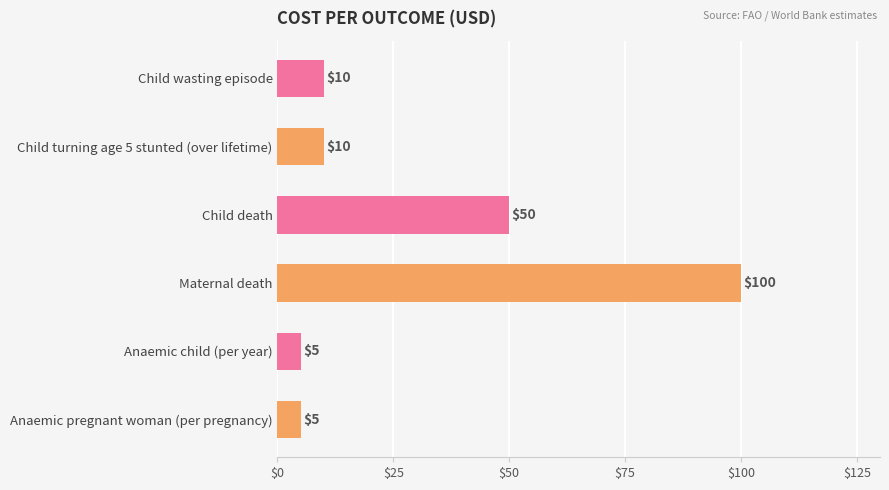

What is the minimum value shown in the chart?

5